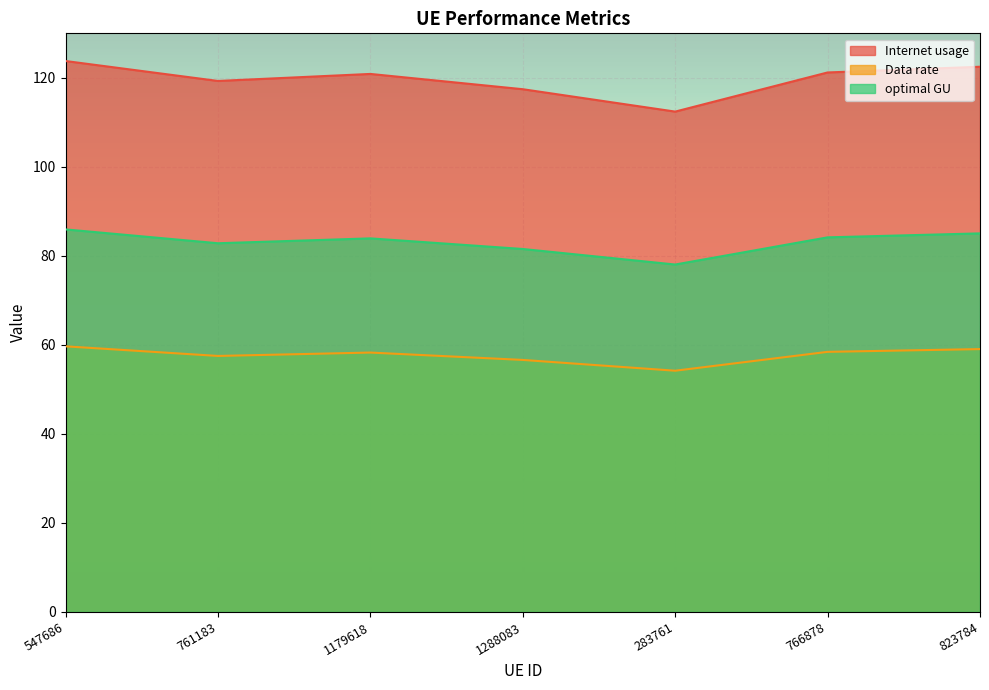

True or false: optimal GU and Data rate cross at least once.

False